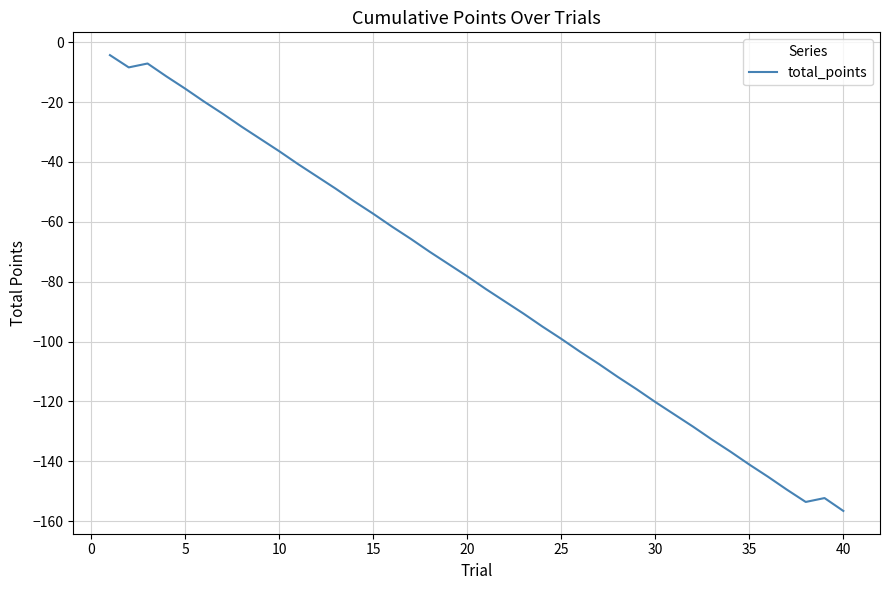

What is the greatest value displayed?

-4.3